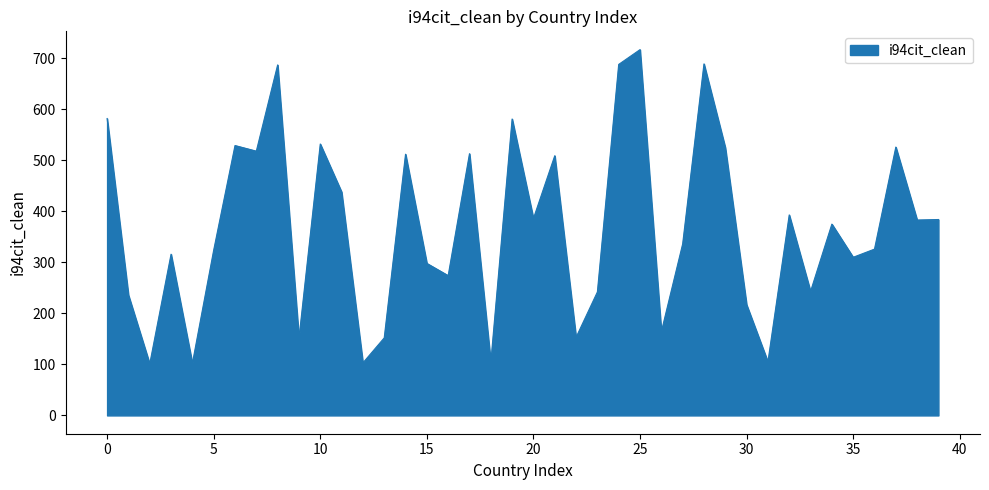

What is the difference between the maximum and minimum values?

616